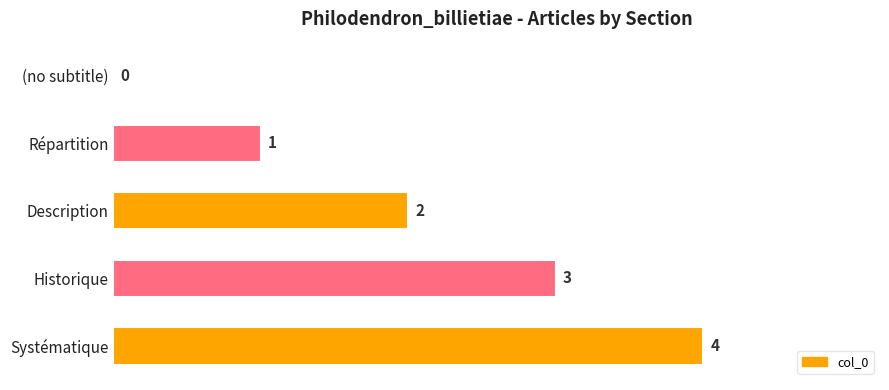

What is the change in value from Répartition to Historique?

+2